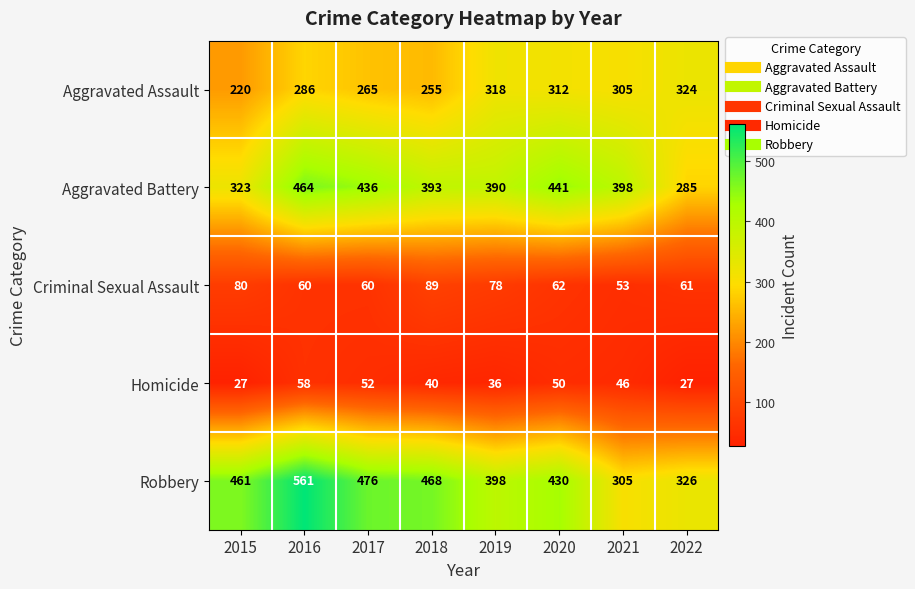

What is the sum of the Aggravated Battery values at 2015 and 2020?

764